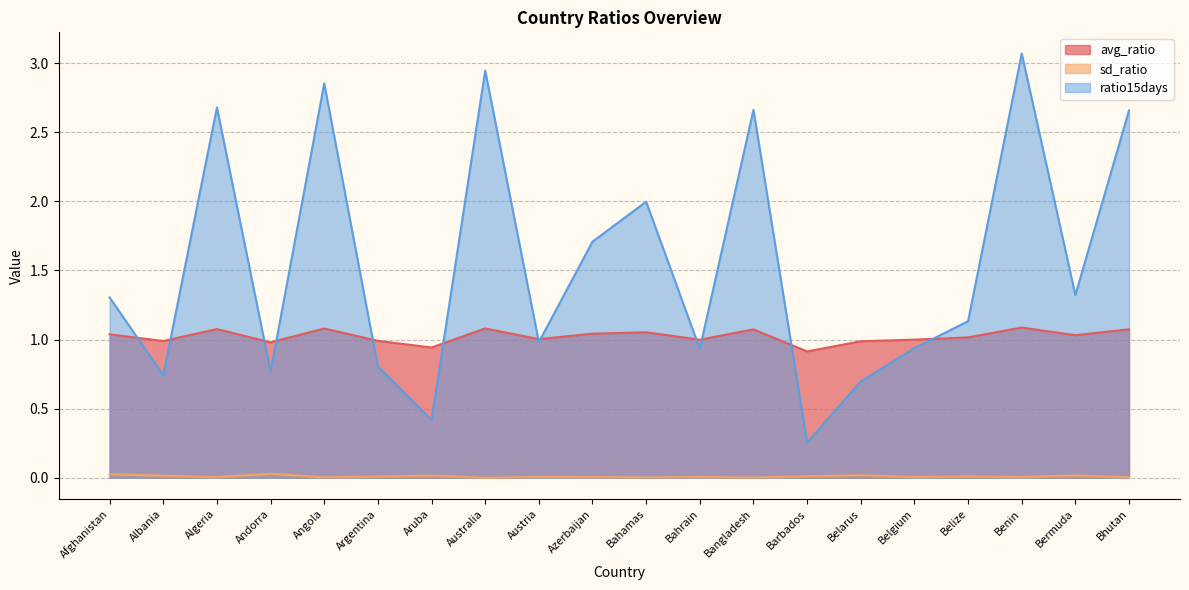

How many values in the ratio15days series are below 1?

9